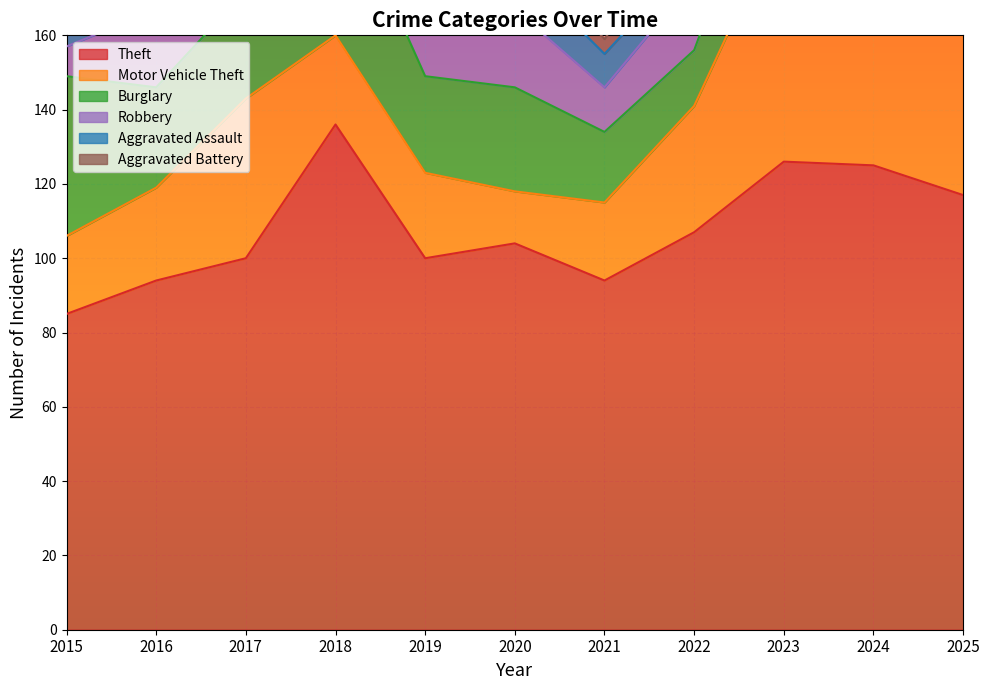

Which series changed the most between 2020 and 2022?

Motor Vehicle Theft